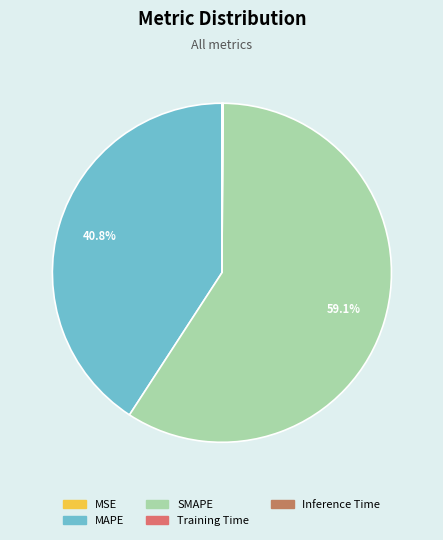

Count the number of slices in the pie.

5